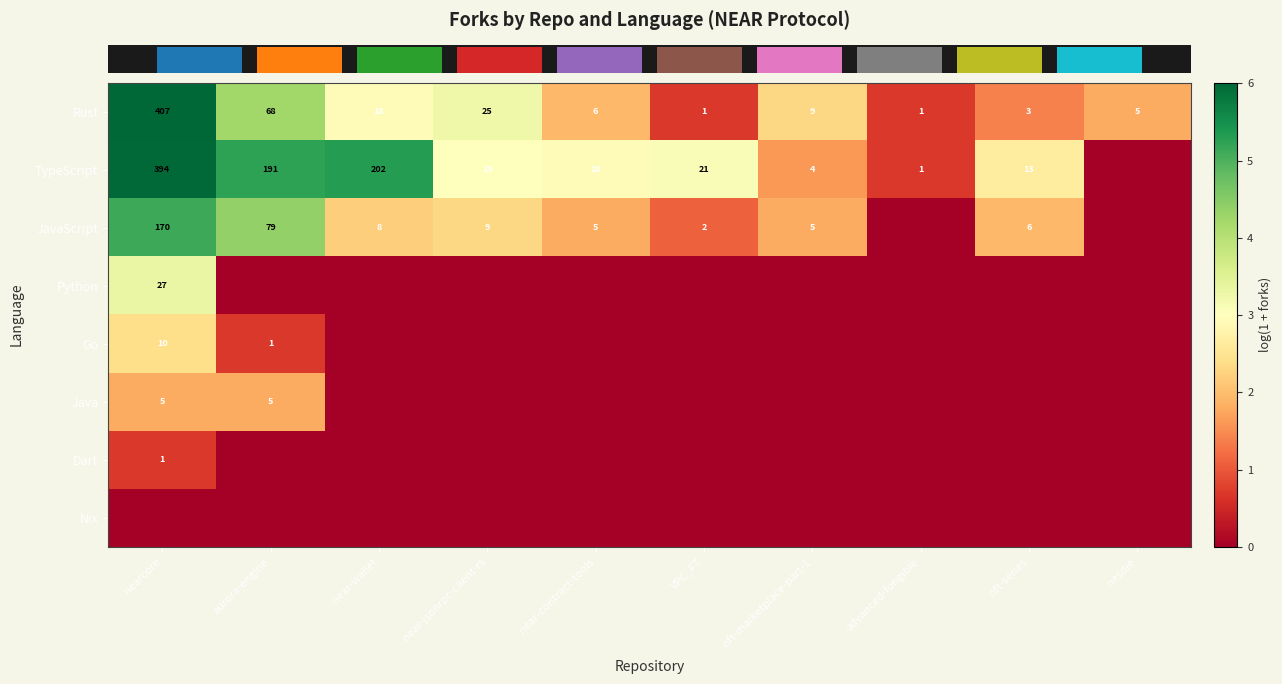

Reading left to right, what are all the values shown in this chart?

row_0: 6.0	4.2	2.9	3.3	1.9	0.7	2.3	0.7	1.4	1.8
row_1: 6.0	5.3	5.3	3.0	2.9	3.1	1.6	0.7	2.6	0.0
row_2: 5.1	4.4	2.2	2.3	1.8	1.1	1.8	0.0	1.9	0.0
row_3: 3.3	0.0	0.0	0.0	0.0	0.0	0.0	0.0	0.0	0.0
row_4: 2.4	0.7	0.0	0.0	0.0	0.0	0.0	0.0	0.0	0.0
row_5: 1.8	1.8	0.0	0.0	0.0	0.0	0.0	0.0	0.0	0.0
row_6: 0.7	0.0	0.0	0.0	0.0	0.0	0.0	0.0	0.0	0.0
row_7: 0.0	0.0	0.0	0.0	0.0	0.0	0.0	0.0	0.0	0.0